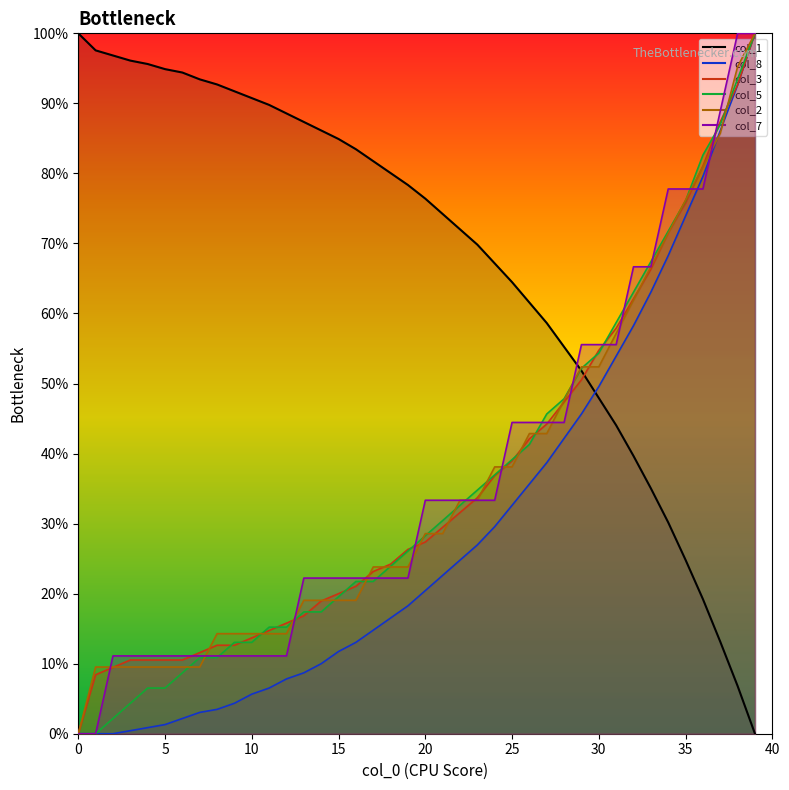

Is it true that col_8 equals 29.8 at 34?

False